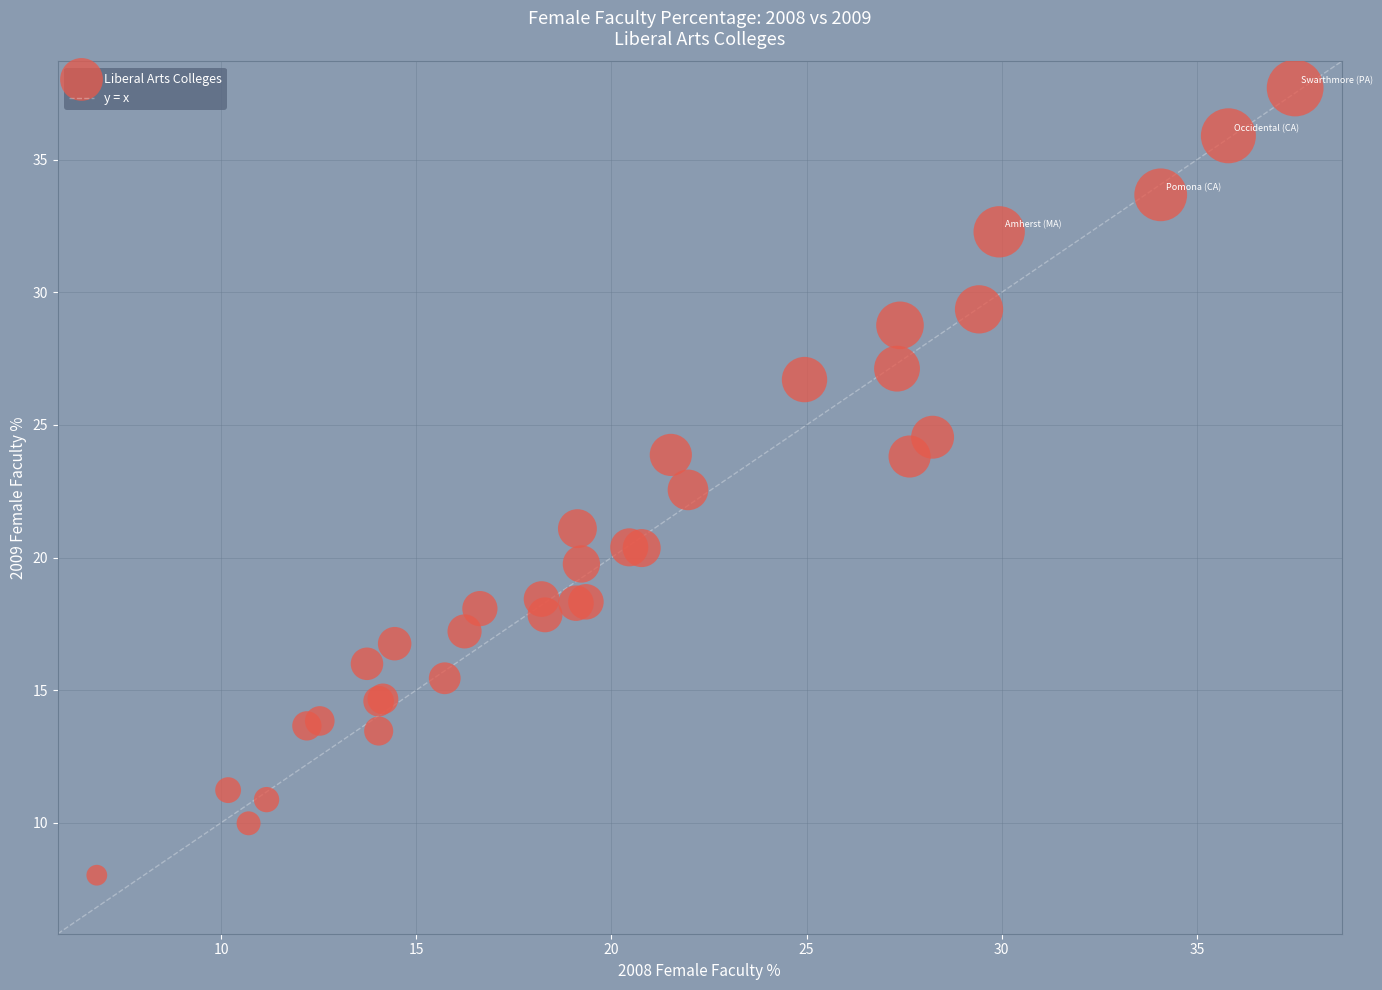

What Y value in the scatter plot is closest to 22?

22.6